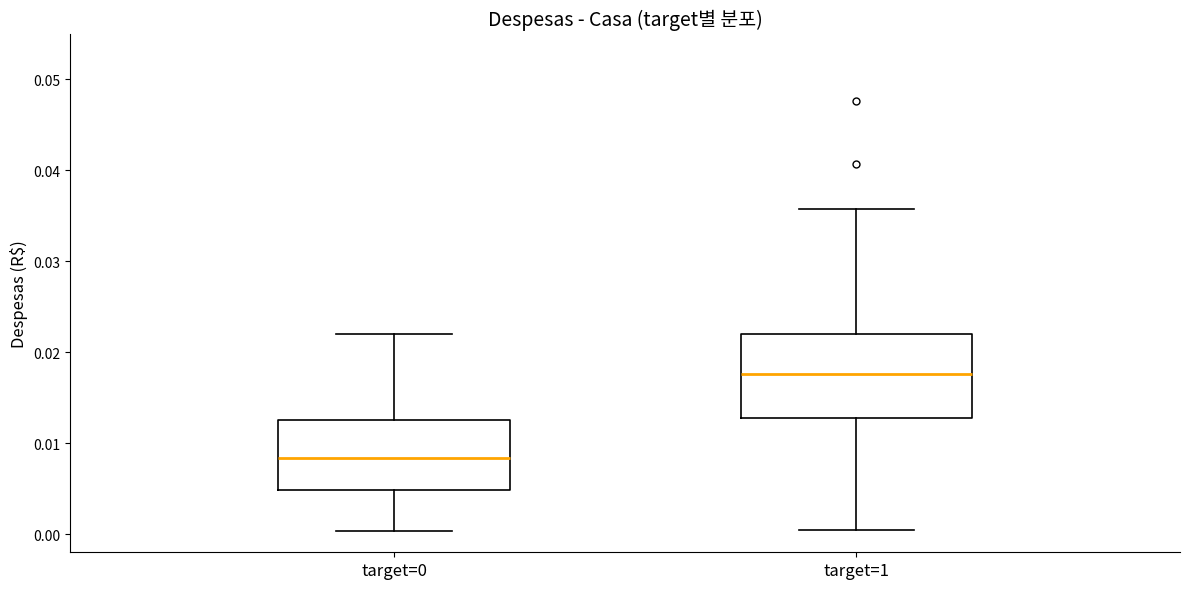

Comparing the boxes themselves (not the whiskers), which one is the tallest?

target=1